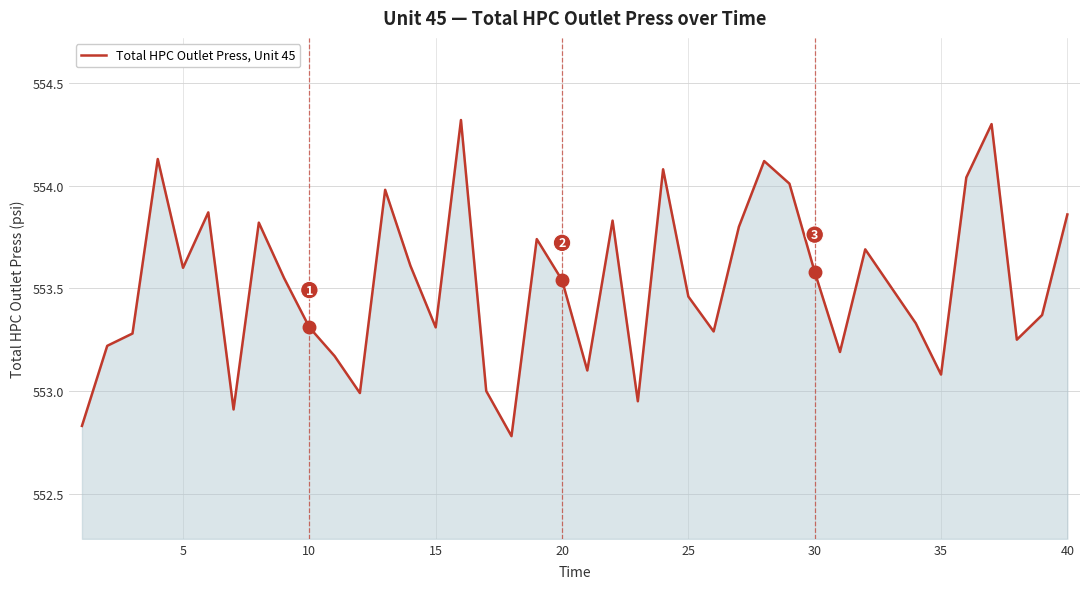

How many interior local valleys (lower than both neighbors) does the data have?

11